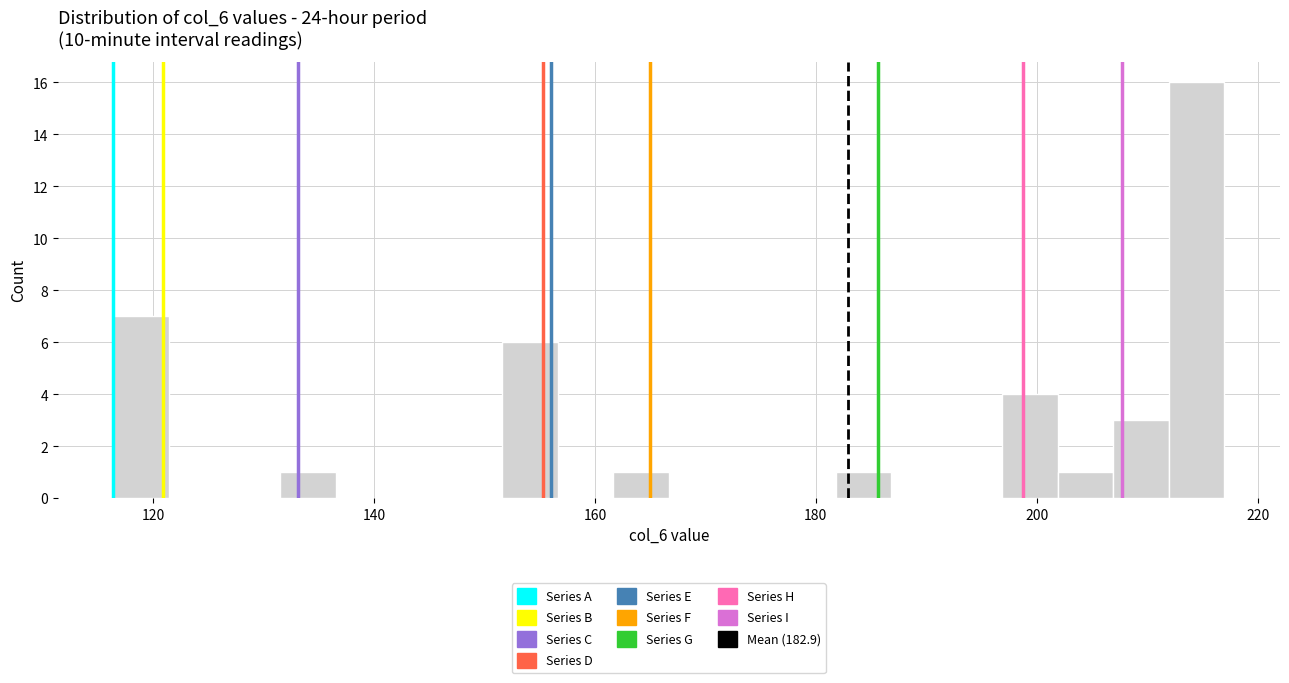

Read against the x-axis, roughly where is the centre of the tallest bar?

214